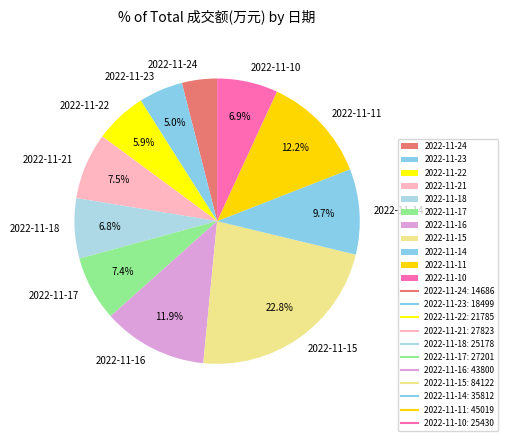

Combined, do 2022-11-23 and 2022-11-21 account for over 50%?

No